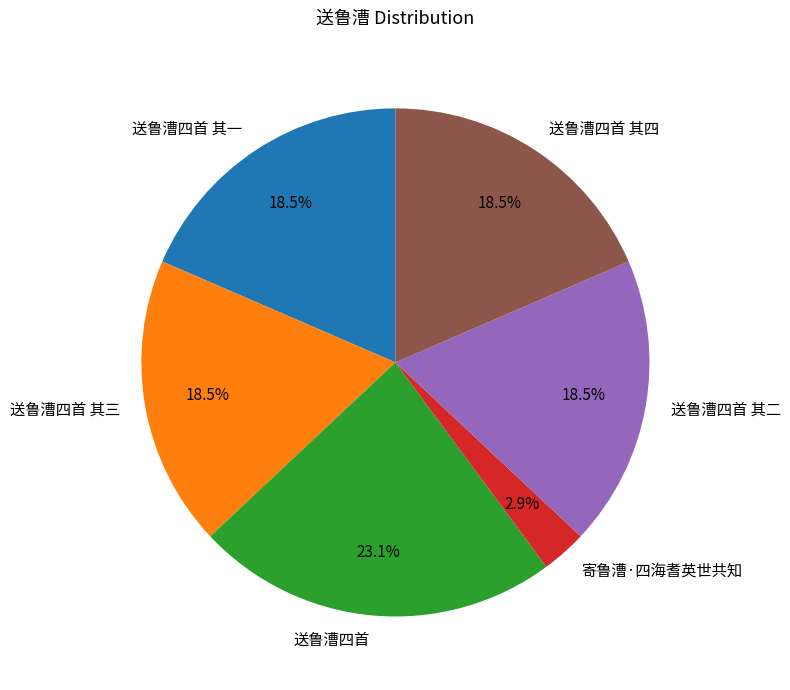

Approximately how many times larger is the value at 送鲁漕四首 其一 compared to 送鲁漕四首?

0.8